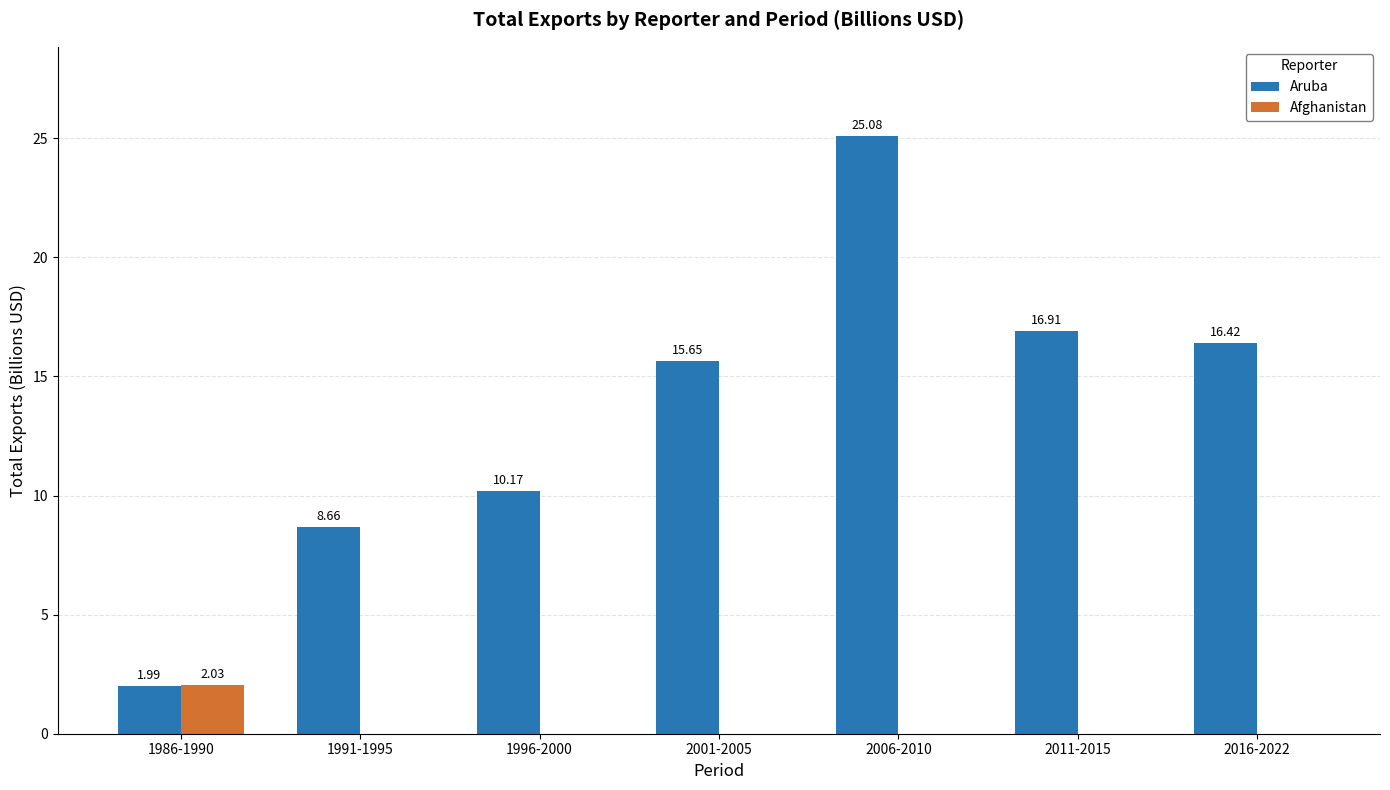

Count the Afghanistan values in the range 0 to 1.

6